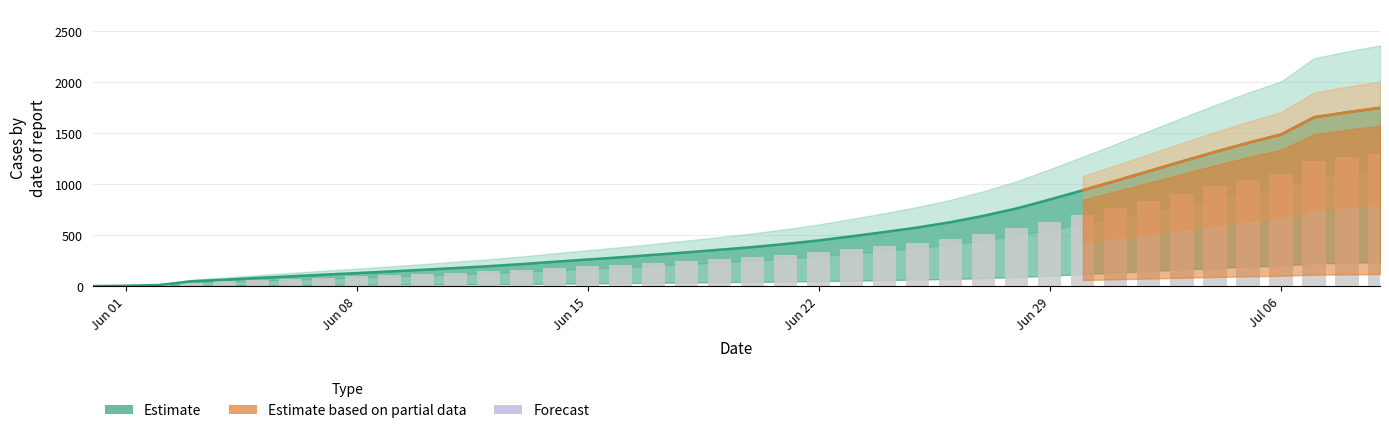

What is the difference between the maximum and minimum values in the Estimate (mean) series?

1746.0